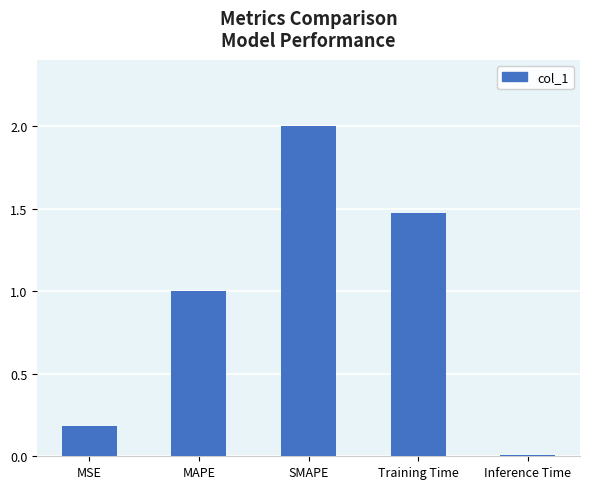

What is the change in value from SMAPE to Training Time?

-0.5